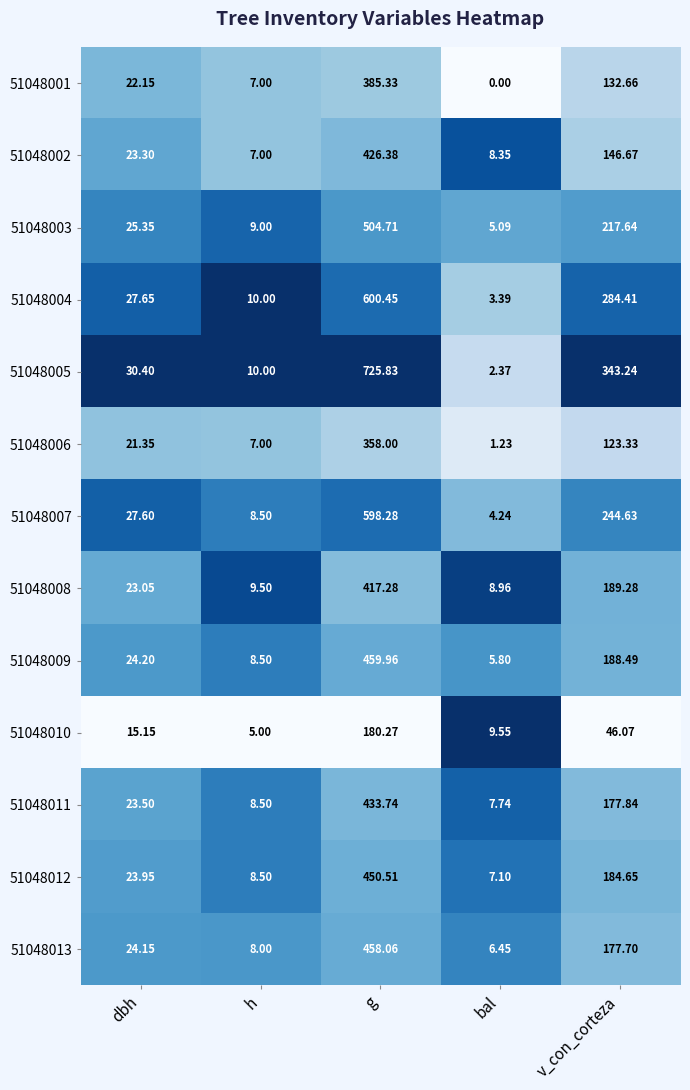

Which label corresponds to the smallest value in the chart?

bal